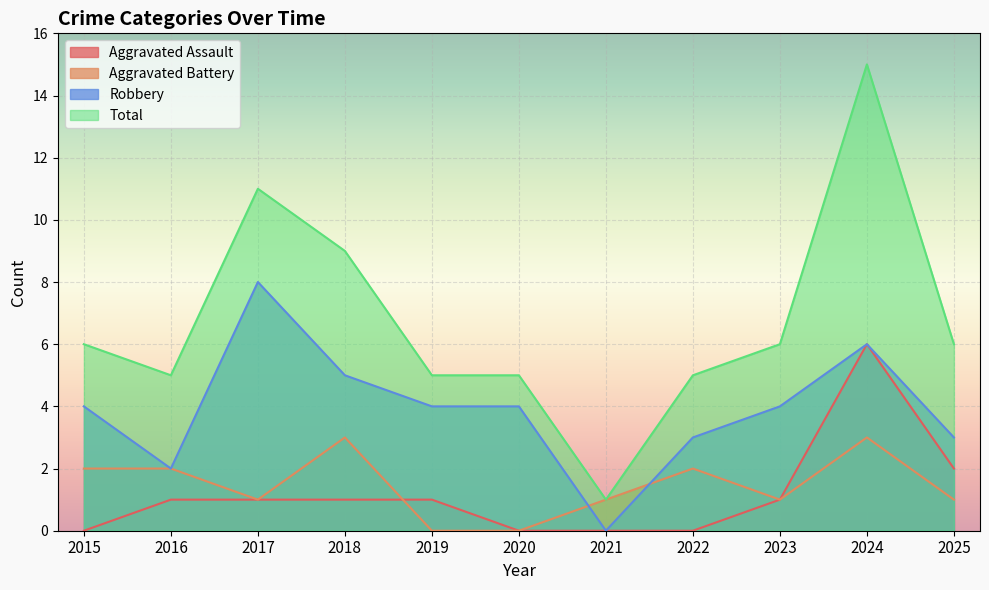

Where is the first local maximum for Total?

2017